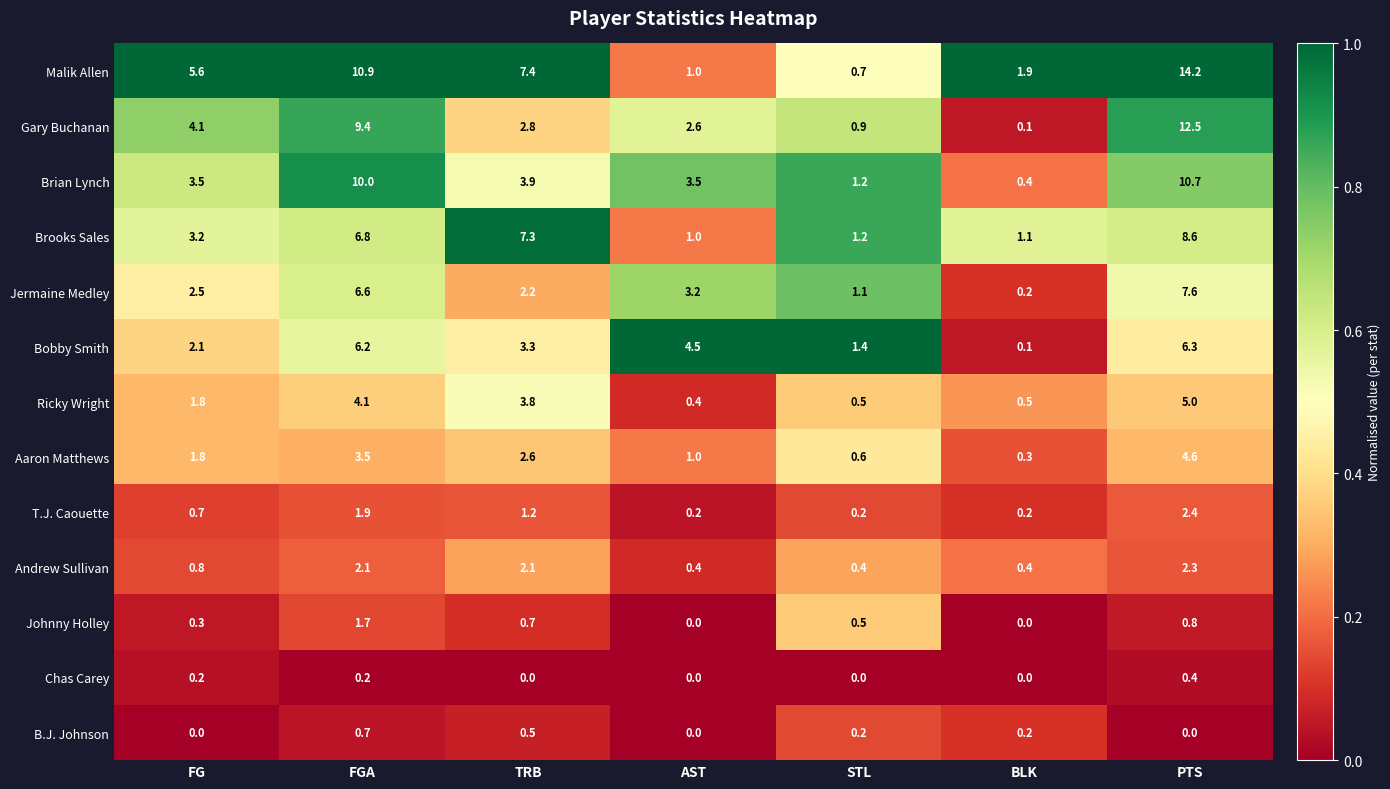

Is the value of Brooks Sales at STL greater than the value of B.J. Johnson at PTS?

Yes